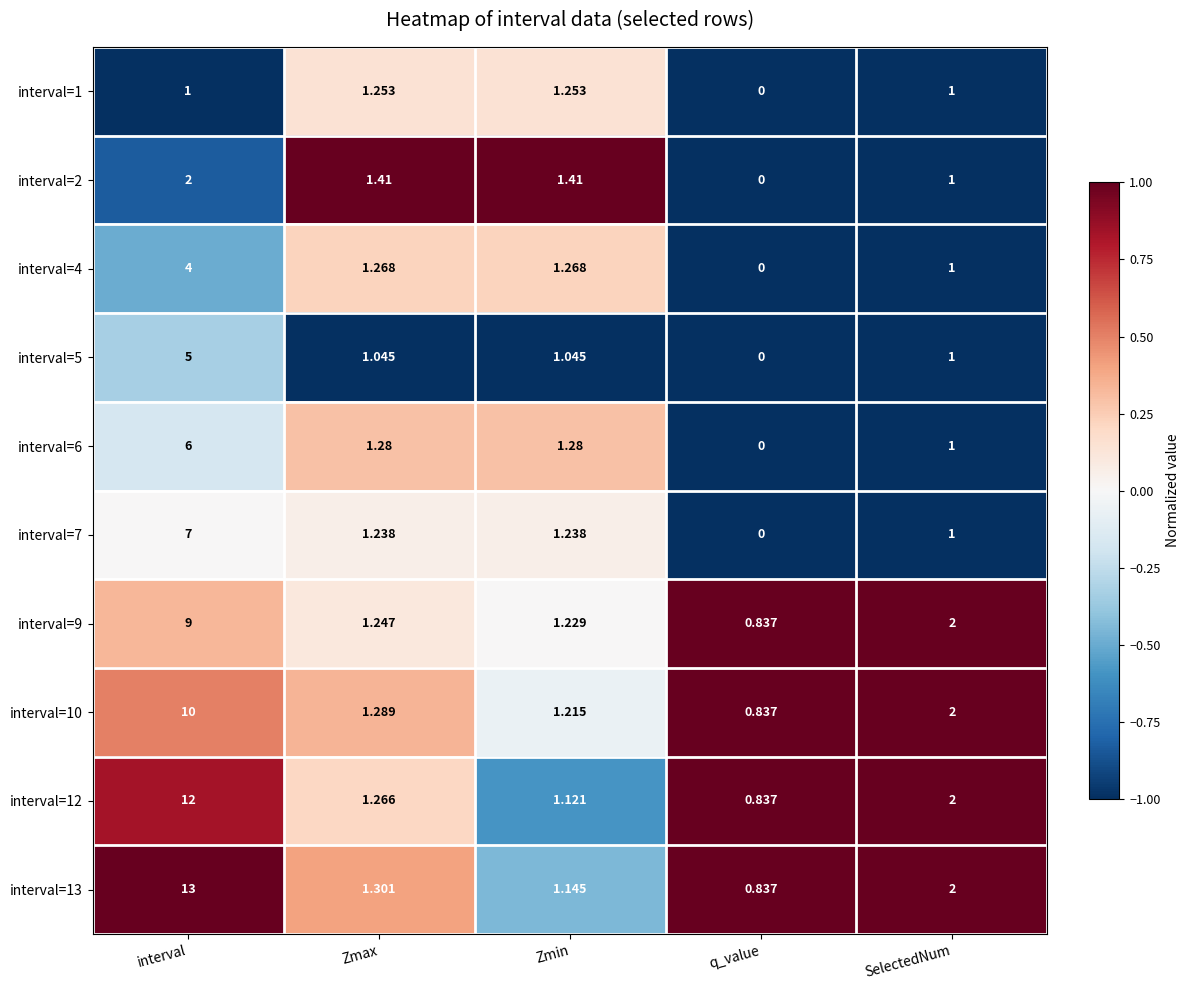

At which label does interval=4 first exceed 1?

interval